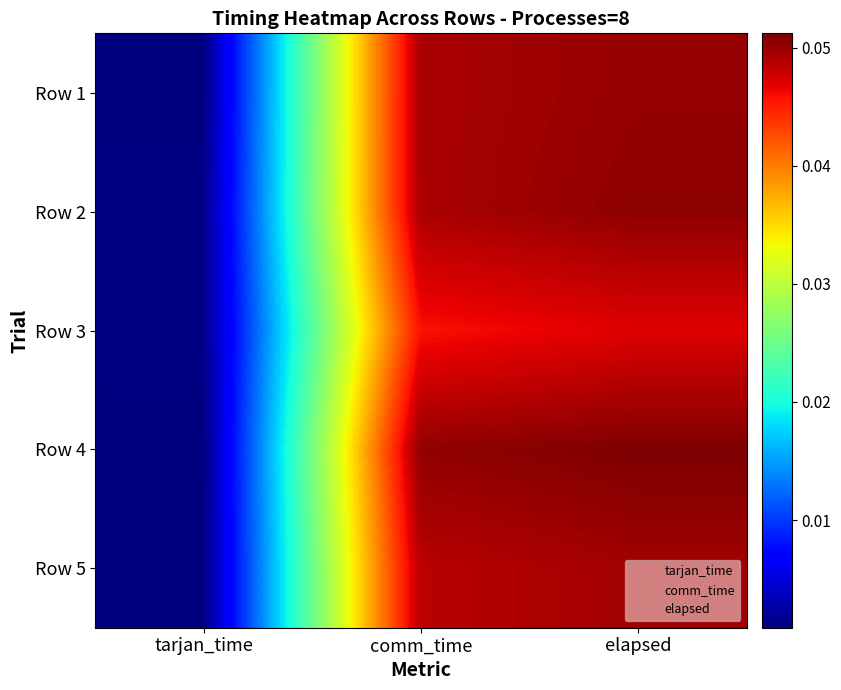

Reading left to right, extract all data points from this chart.

Row 1: tarjan_time=0.0	comm_time=0.0	elapsed=0.1
Row 2: tarjan_time=0.0	comm_time=0.0	elapsed=0.1
Row 3: tarjan_time=0.0	comm_time=0.0	elapsed=0.0
Row 4: tarjan_time=0.0	comm_time=0.1	elapsed=0.1
Row 5: tarjan_time=0.0	comm_time=0.0	elapsed=0.0